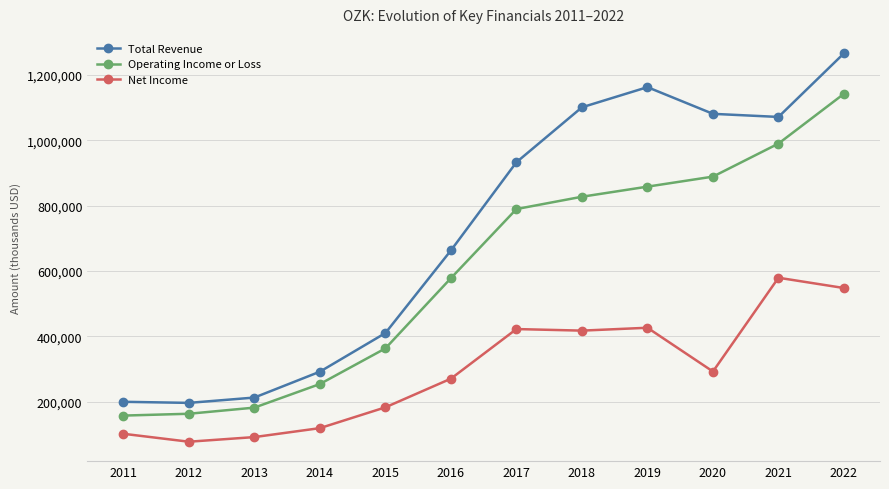

How many values in the Net Income series are below 291900?

6